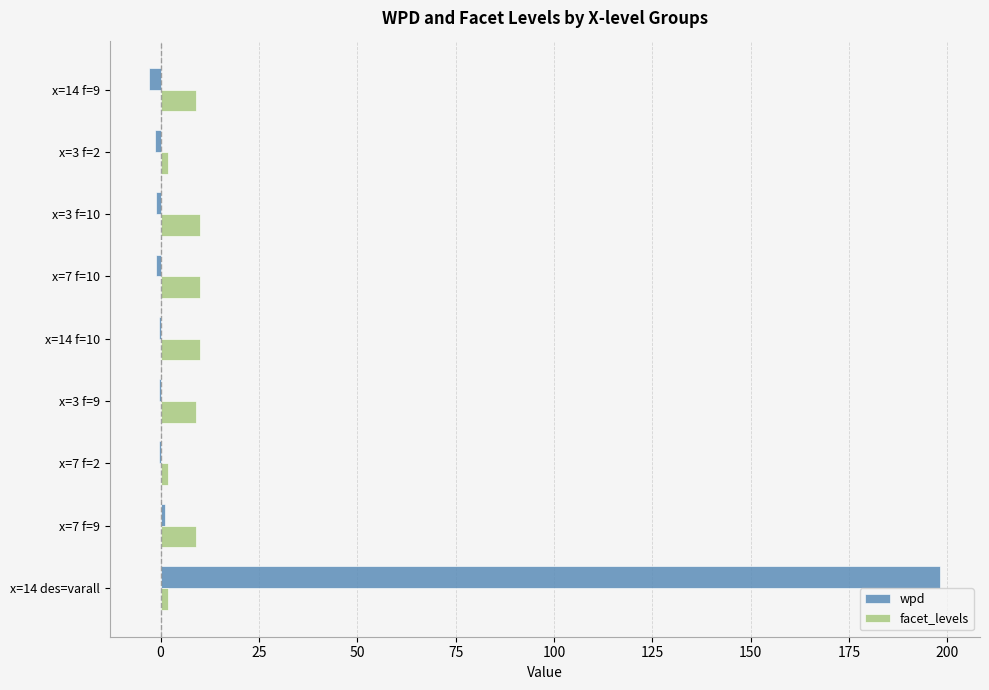

True or false: facet_levels has a value of 10.0 at x=7 f=10.

True